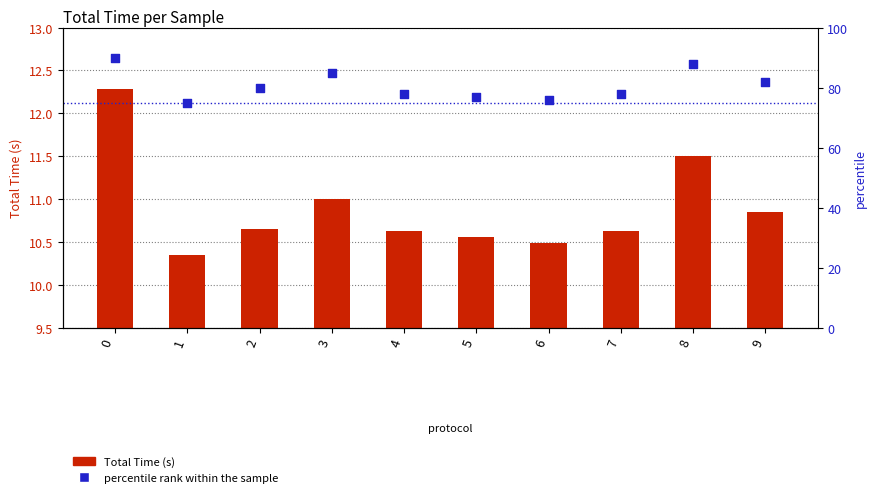

What are all the series names shown in the legend?

Total Time (s), percentile rank within the sample